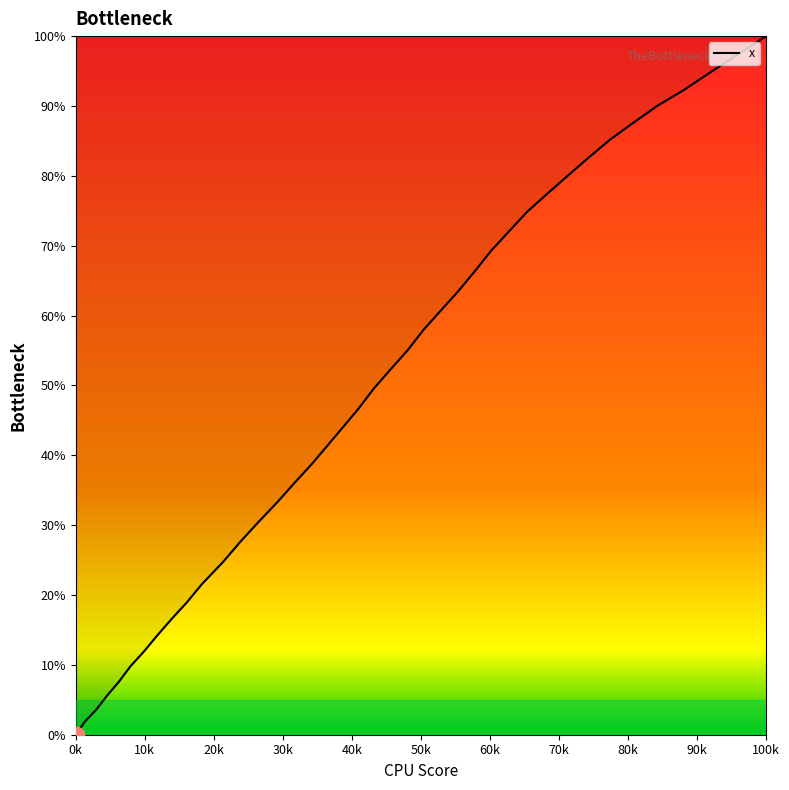

What is the difference between the maximum and minimum values?

100.0